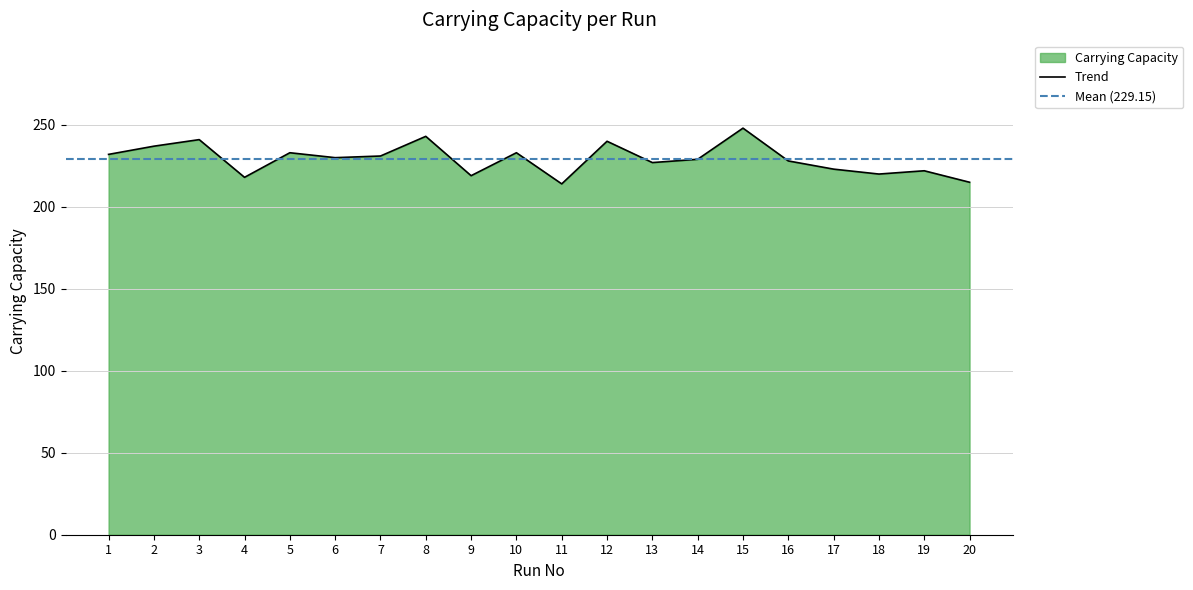

Where is the first local maximum?

3